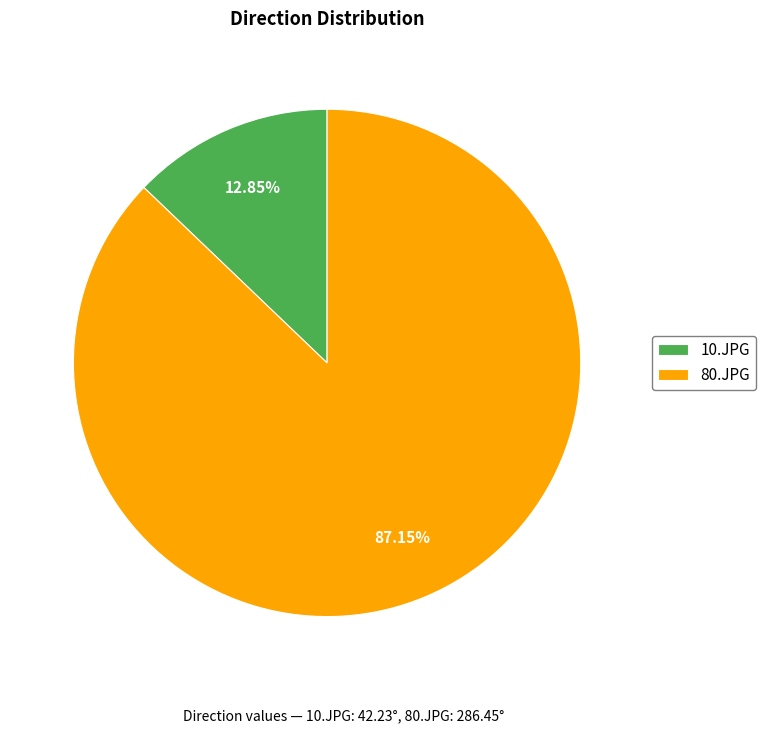

To the nearest percent, what is the combined percentage of 10.JPG and 80.JPG?

100%